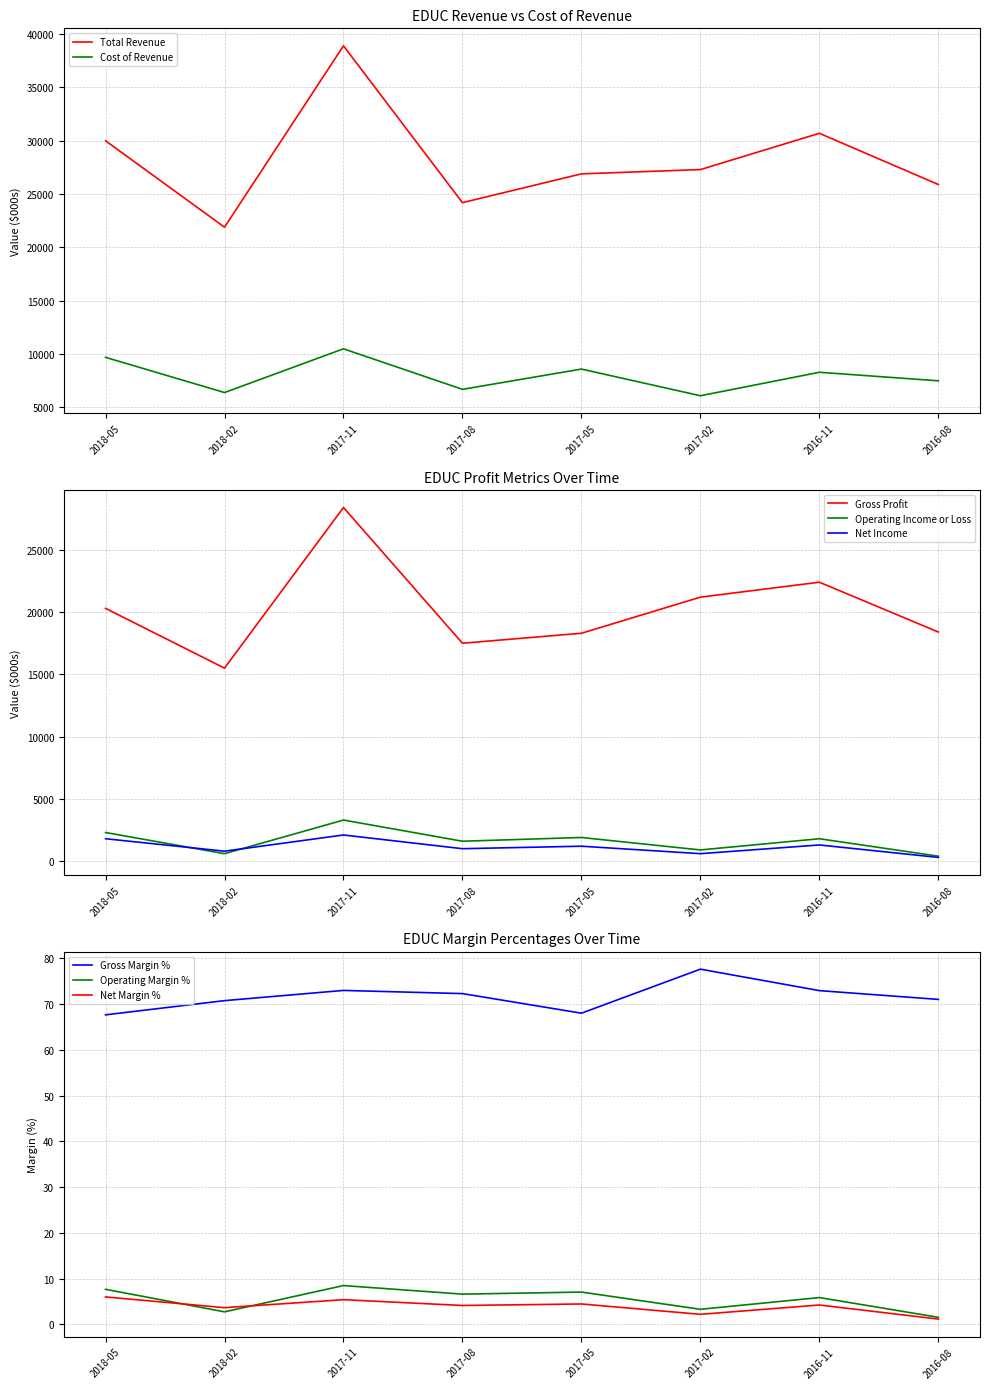

Count the number of categories in the chart.

8